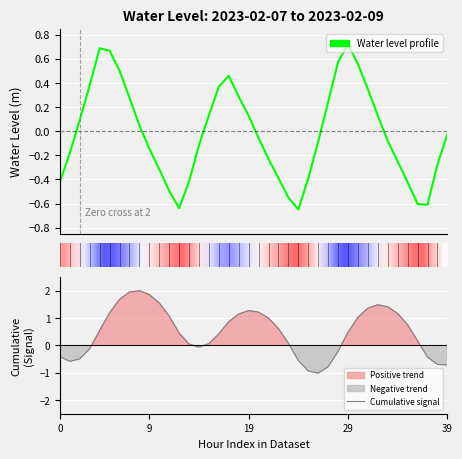

What is the highest value of the Water Level (m) series?

0.7